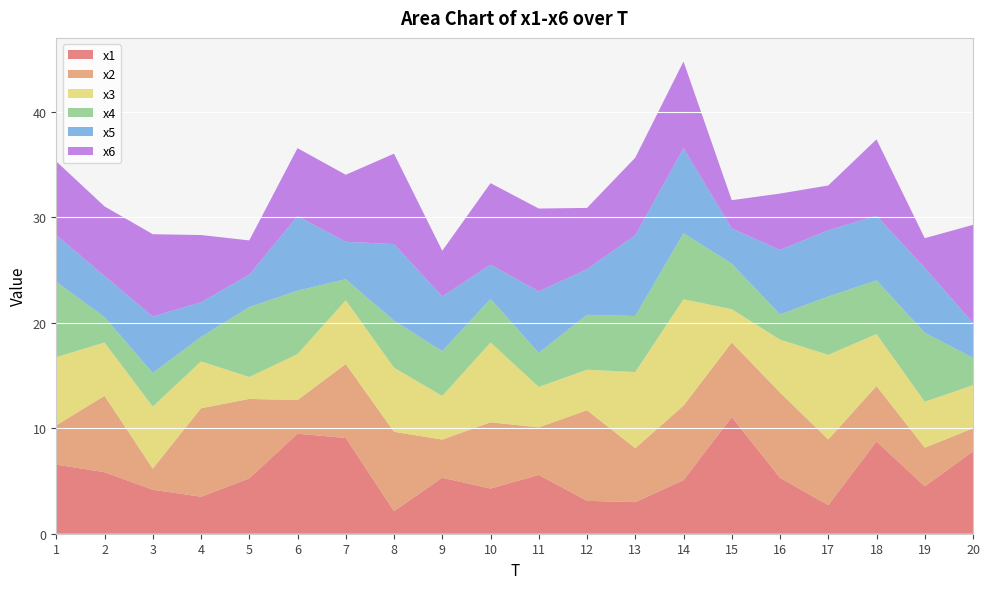

Reading right to left, transcribe all the data shown in this chart.

x1: 7.8	4.5	8.7	2.7	5.3	11.1	5.1	3.0	3.1	5.6	4.3	5.3	2.1	9.1	9.5	5.2	3.5	4.2	5.8	6.5
x2: 2.2	3.7	5.3	6.2	8.1	7.1	7.1	5.1	8.6	4.5	6.3	3.6	7.5	7.0	3.2	7.5	8.4	2.0	7.2	3.7
x3: 4.1	4.4	4.9	8.0	5.0	3.1	10.1	7.2	3.8	3.8	7.6	4.1	6.1	6.0	4.4	2.1	4.4	5.9	5.1	6.5
x4: 2.6	6.5	5.1	5.5	2.4	4.3	6.3	5.3	5.2	3.2	4.1	4.3	4.5	2.0	6.0	6.6	2.3	3.2	2.4	7.1
x5: 3.3	6.1	6.1	6.3	6.1	3.3	8.1	7.7	4.3	5.8	3.2	5.2	7.3	3.5	7.1	3.1	3.3	5.3	3.9	4.4
x6: 9.3	2.8	7.2	4.2	5.3	2.7	8.2	7.3	5.8	7.9	7.7	4.3	8.6	6.4	6.4	3.3	6.4	7.8	6.6	7.0